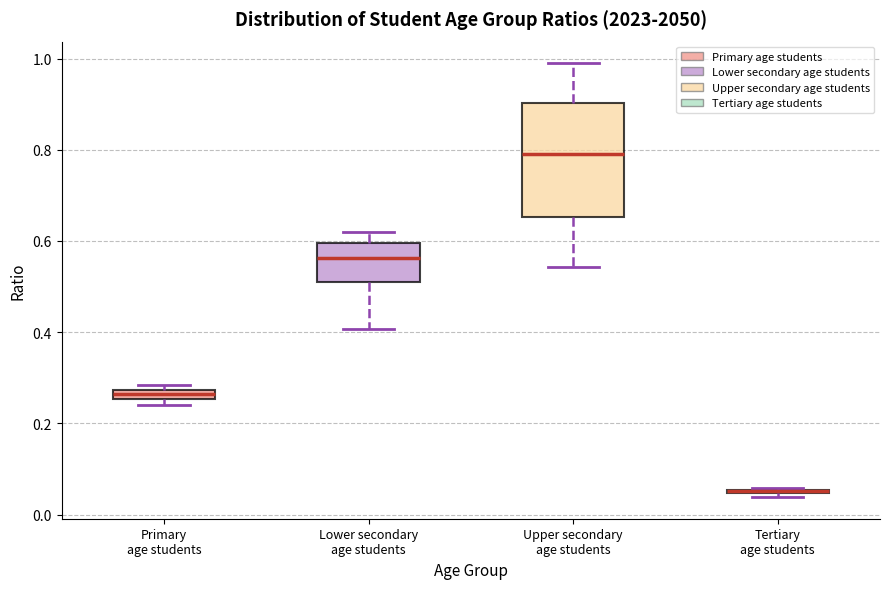

Where is the lower edge of the box for Upper secondary age students on the y-axis? The values are not printed on the chart, so give them approximately, as read against the axis.

0.66